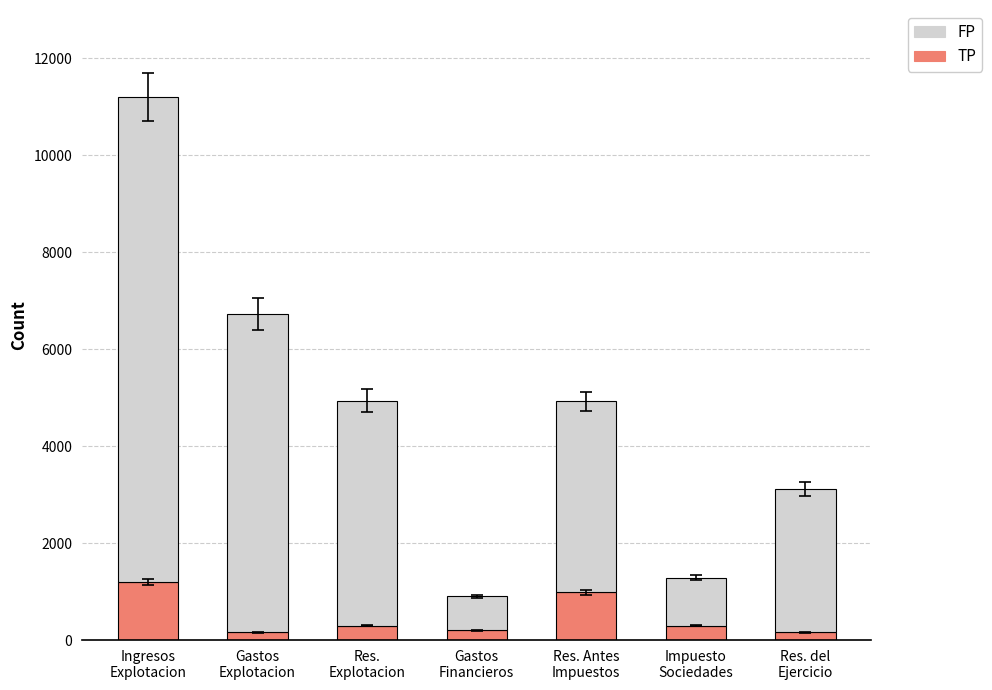

What is the average value of the TP series?

472